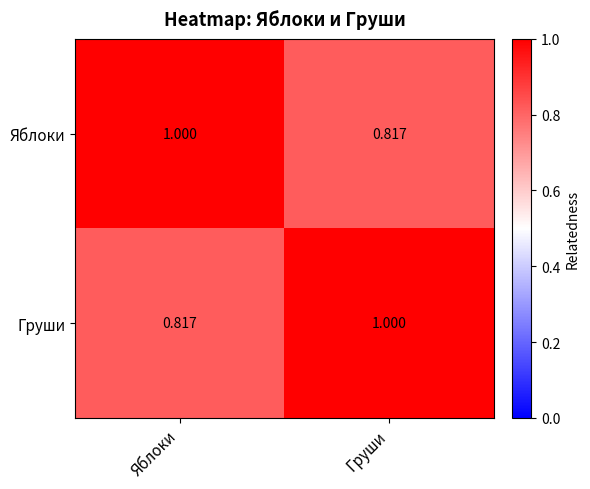

At which label is Груши closest to 0?

Яблоки